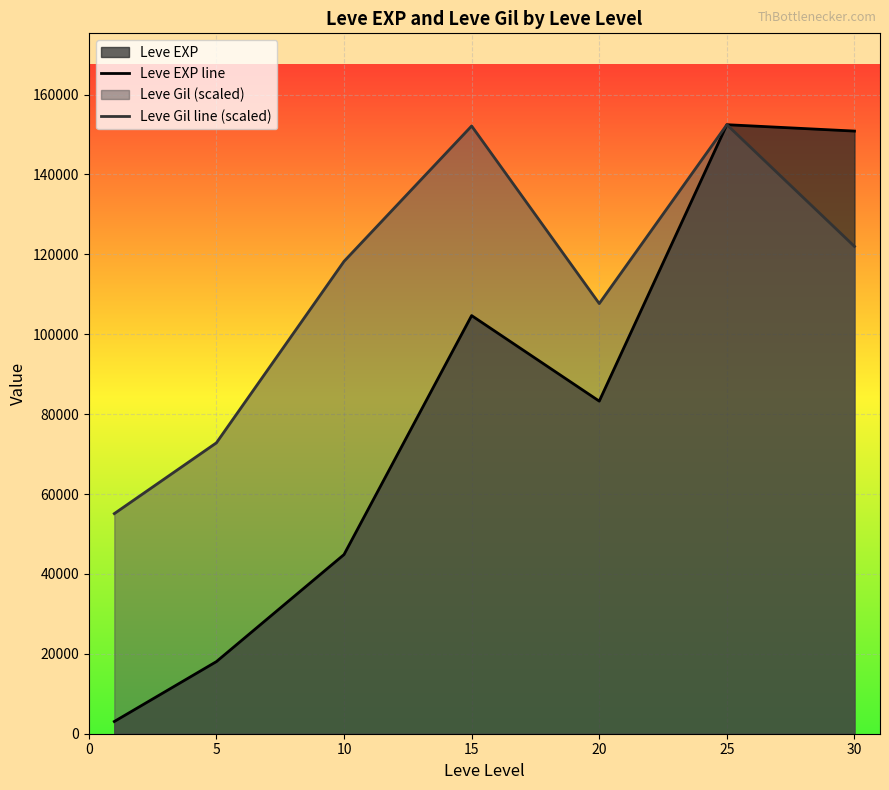

Which series has the largest range (max minus min)?

Leve EXP line